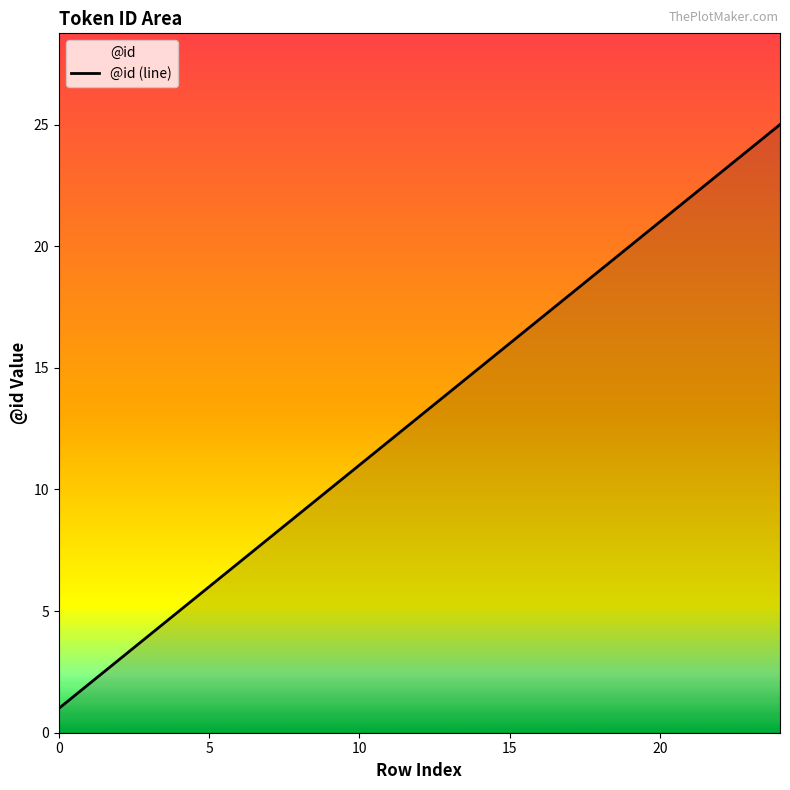

List the labels in order of value, largest first.

24, 23, 22, 21, 20, 19, 18, 17, 16, 15, 14, 13, 12, 11, 10, 9, 8, 7, 6, 5, 4, 3, 2, 1, 0